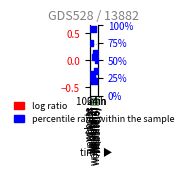

Between website(5) and website(6), which is larger?

website(5)